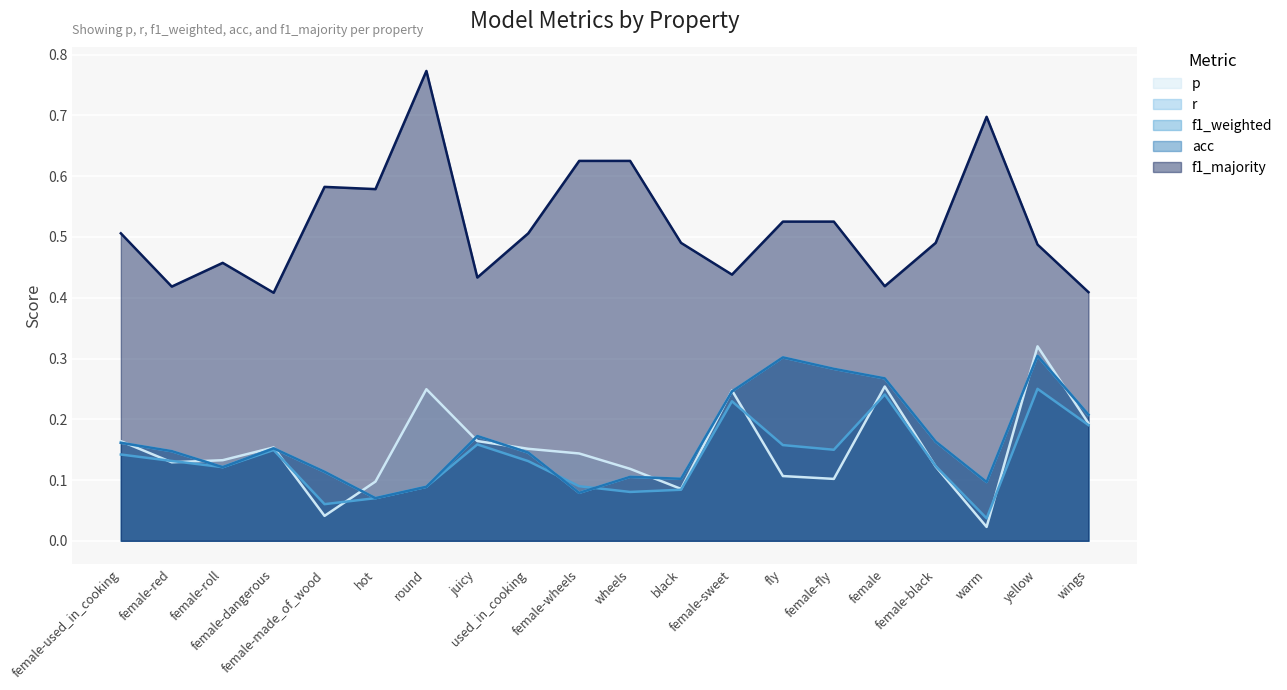

Which series changed the most between female-wheels and yellow?

r